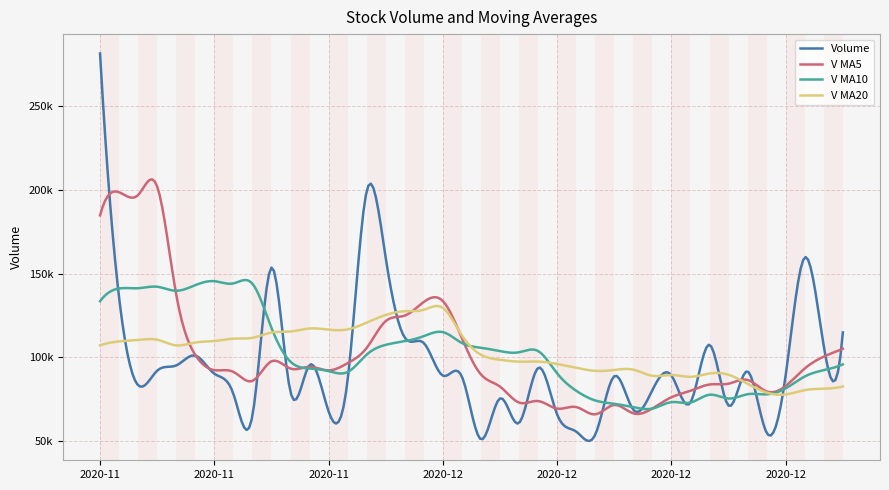

Does the chart have visible grid lines?

Yes